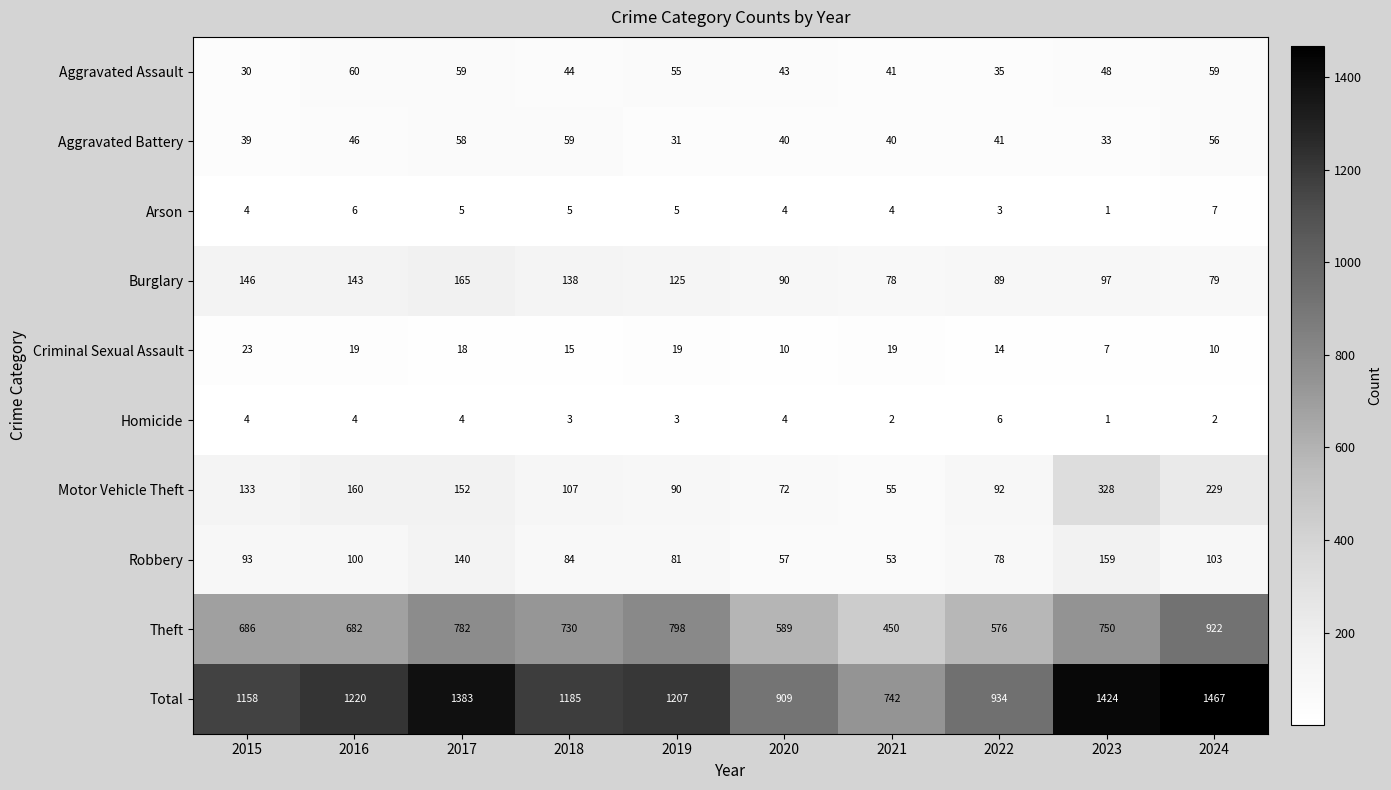

What is the approximate value of Aggravated Battery at 2022?

41